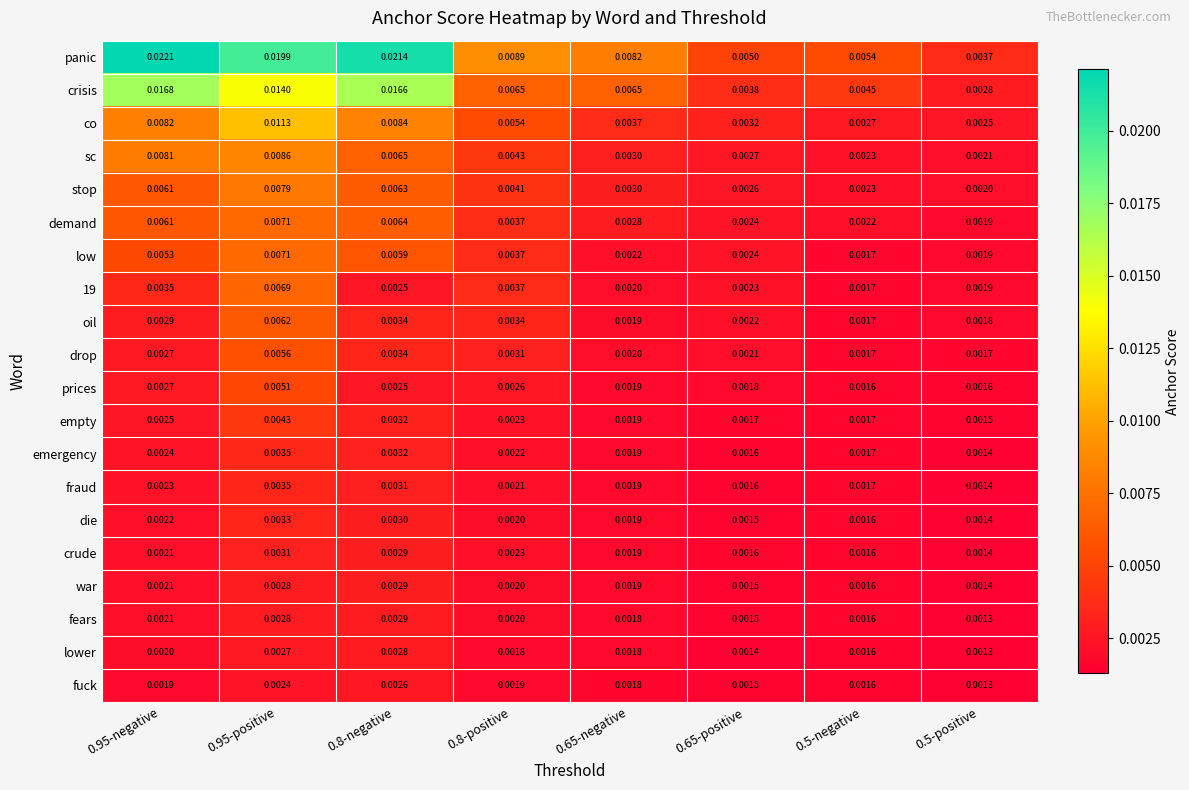

Which series changed the most between 0.8-negative and 0.5-negative?

panic